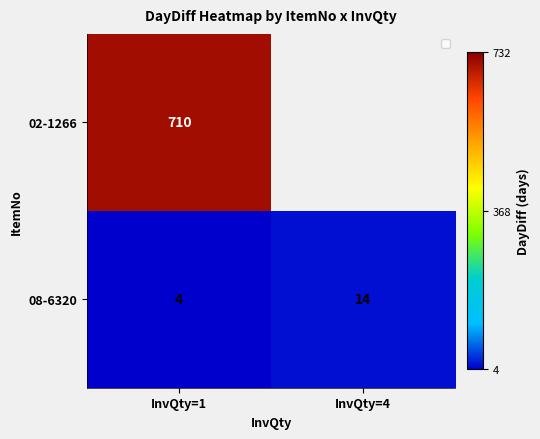

What value does the 08-6320 series have at InvQty=1?

4